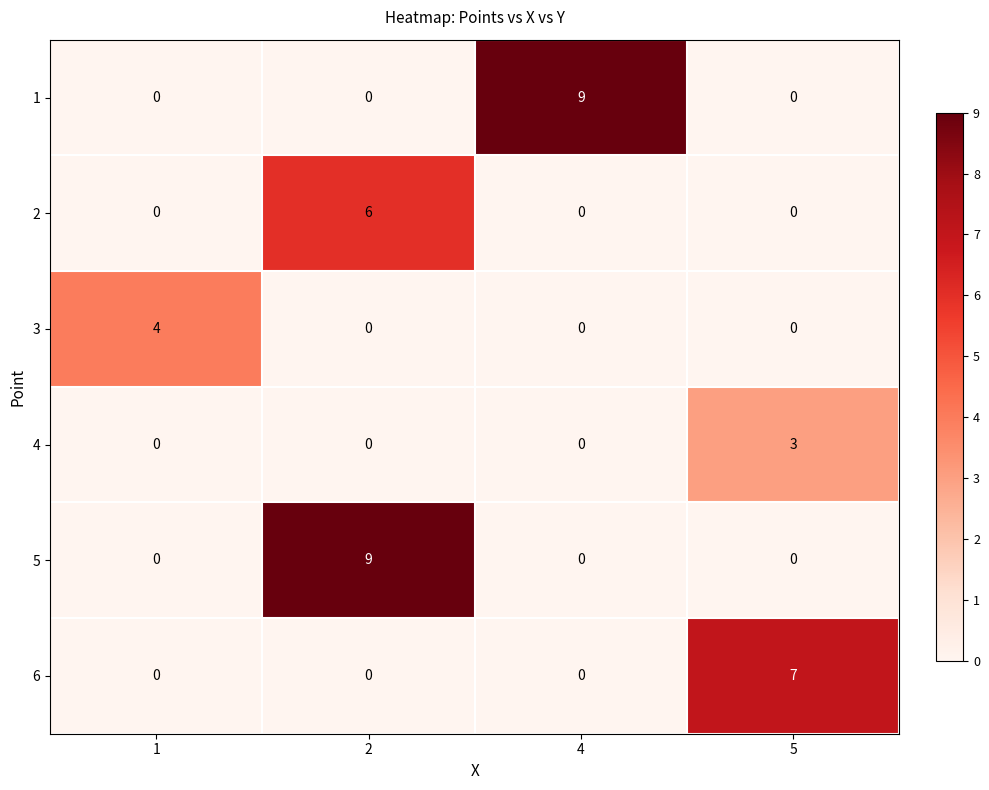

How many 6 values are between 0 and 7?

4